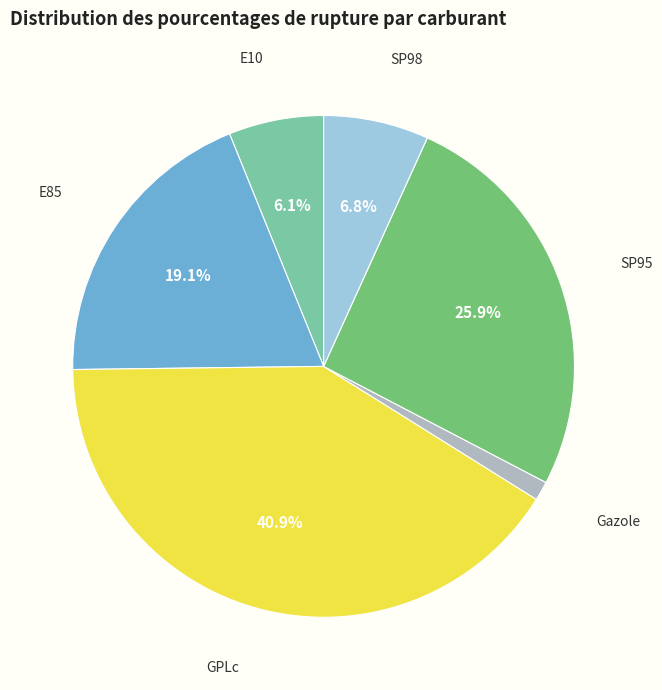

Does any single category account for the majority?

No